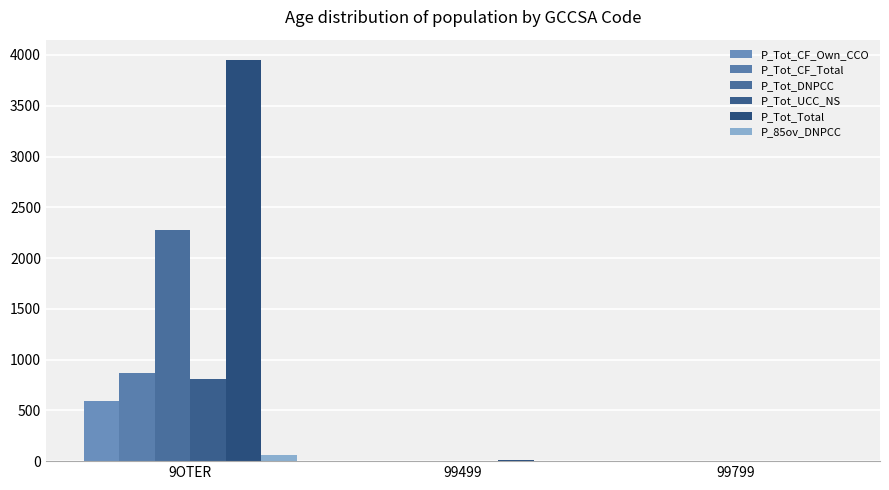

Count the number of data series in this chart.

6